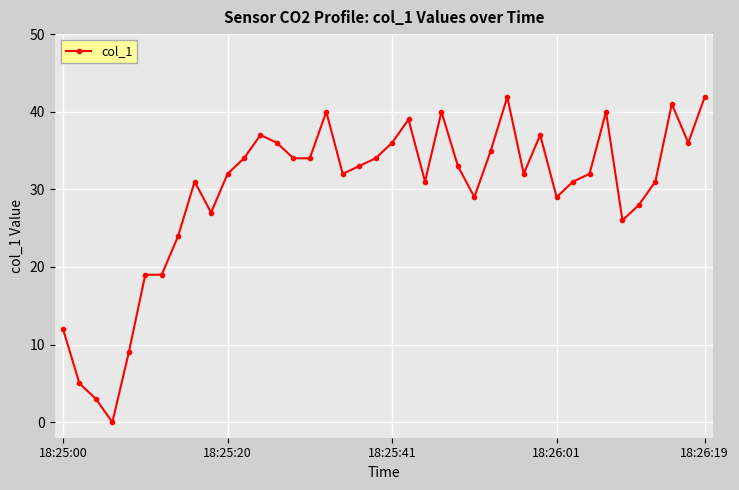

What is the greatest value displayed?

41.9